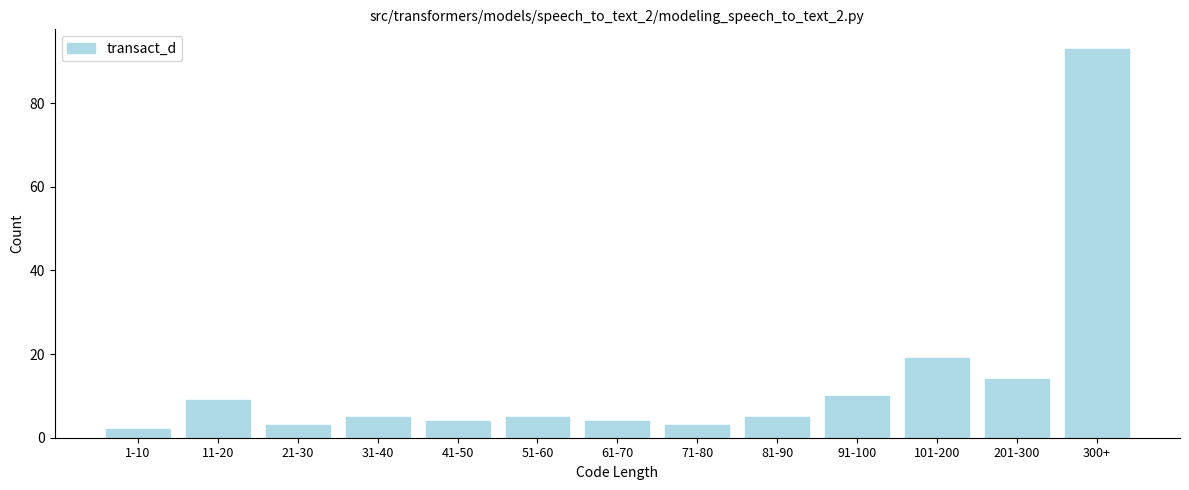

Reading left to right, transcribe all the data shown in this chart.

2	9	3	5	4	5	4	3	5	10	19	14	93